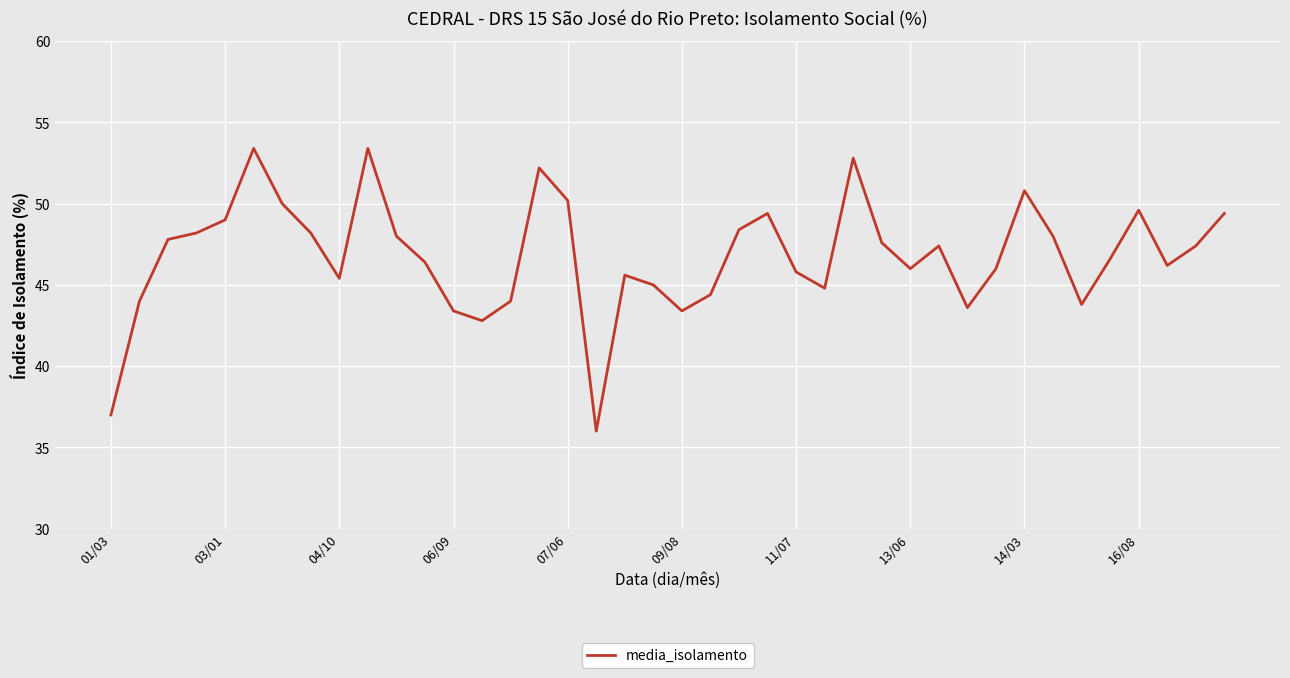

What is the maximum value shown in the chart?

53.4